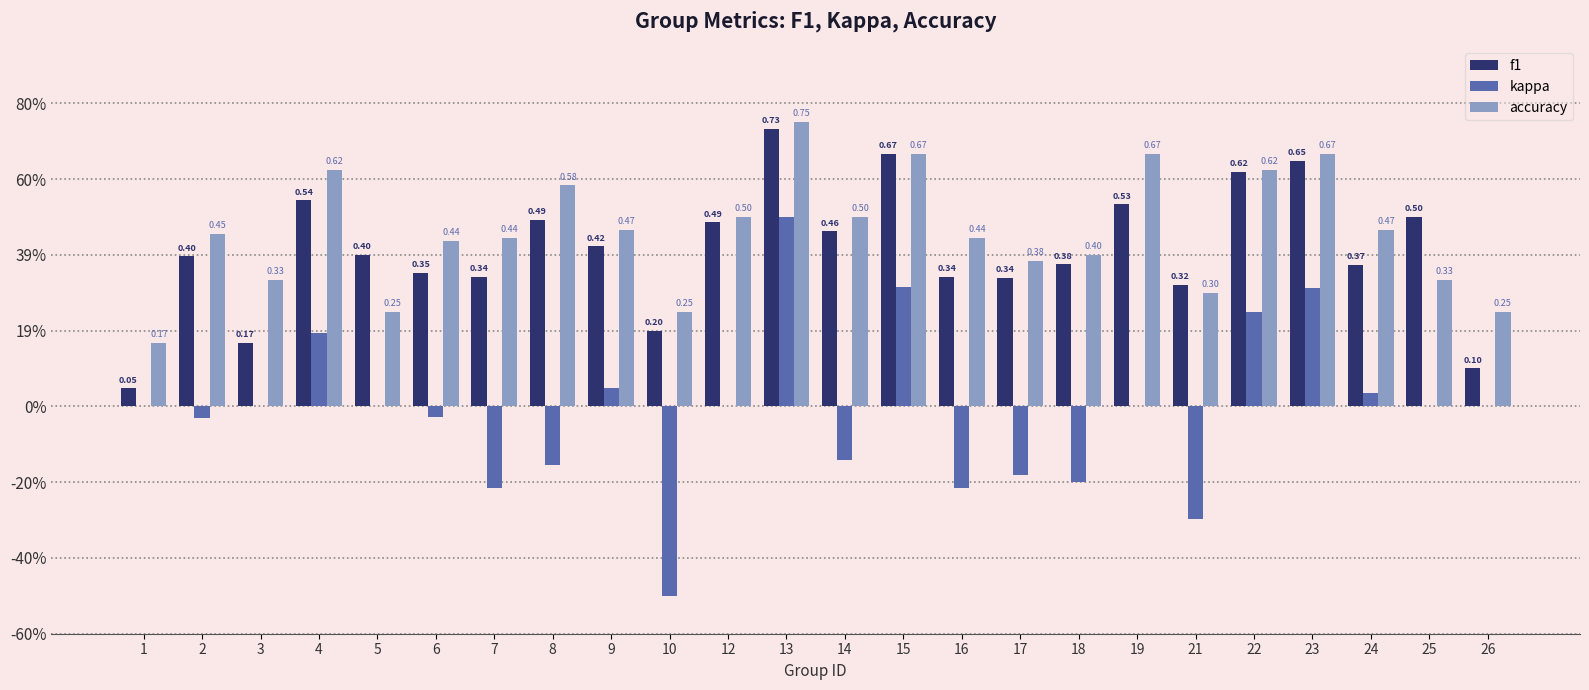

Reading left to right, what are all the values shown in this chart?

f1: 0.0	0.4	0.2	0.5	0.4	0.4	0.3	0.5	0.4	0.2	0.5	0.7	0.5	0.7	0.3	0.3	0.4	0.5	0.3	0.6	0.6	0.4	0.5	0.1
kappa: 0.0	-0.0	0.0	0.2	0.0	-0.0	-0.2	-0.2	0.0	-0.5	0.0	0.5	-0.1	0.3	-0.2	-0.2	-0.2	0.0	-0.3	0.2	0.3	0.0	0.0	0.0
accuracy: 0.2	0.5	0.3	0.6	0.2	0.4	0.4	0.6	0.5	0.2	0.5	0.8	0.5	0.7	0.4	0.4	0.4	0.7	0.3	0.6	0.7	0.5	0.3	0.2